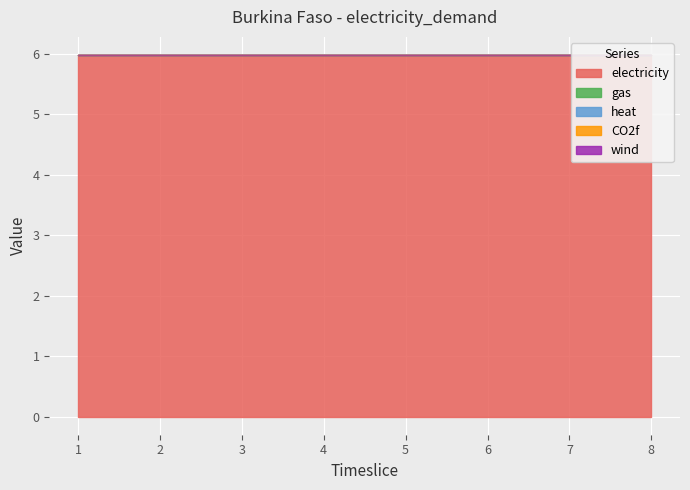

How many lines are shown in the chart?

5